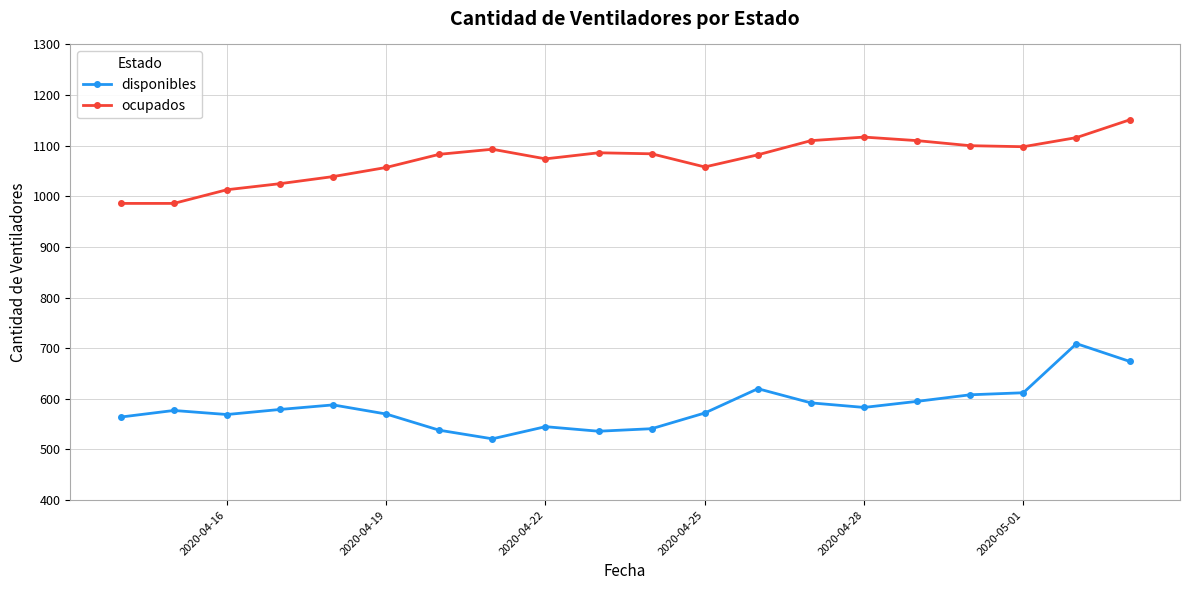

What is the average value of the ocupados series?

1073